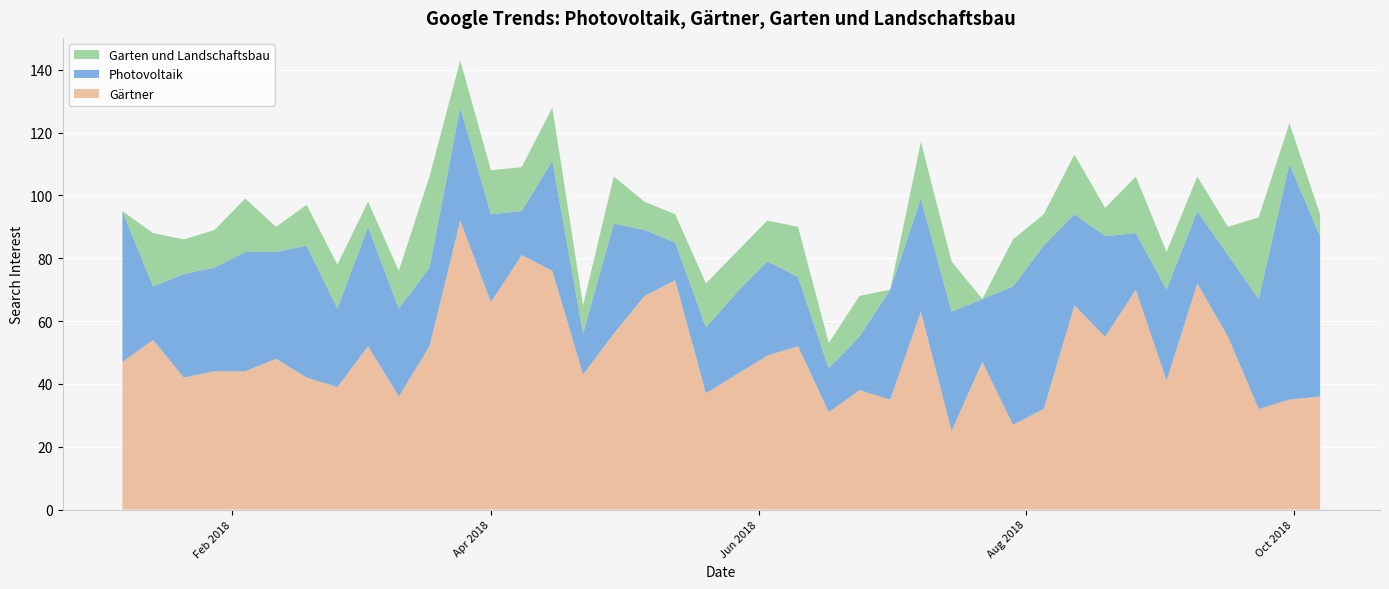

Reading left to right, transcribe all the data shown in this chart.

Gärtner: 2018-01-07=47	2018-01-14=54	2018-01-21=42	2018-01-28=44	2018-02-04=44	2018-02-11=48	2018-02-18=42	2018-02-25=39	2018-03-04=52	2018-03-11=36	2018-03-18=52	2018-03-25=92	2018-04-01=66	2018-04-08=81	2018-04-15=76	2018-04-22=43	2018-04-29=56	2018-05-06=68	2018-05-13=73	2018-05-20=37	2018-05-27=43	2018-06-03=49	2018-06-10=52	2018-06-17=31	2018-06-24=38	2018-07-01=35	2018-07-08=63	2018-07-15=25	2018-07-22=47	2018-07-29=27	2018-08-05=32	2018-08-12=65	2018-08-19=55	2018-08-26=70	2018-09-02=41	2018-09-09=72	2018-09-16=55	2018-09-23=32	2018-09-30=35	2018-10-07=36
Photovoltaik: 2018-01-07=48	2018-01-14=17	2018-01-21=33	2018-01-28=33	2018-02-04=38	2018-02-11=34	2018-02-18=42	2018-02-25=25	2018-03-04=38	2018-03-11=28	2018-03-18=25	2018-03-25=36	2018-04-01=28	2018-04-08=14	2018-04-15=35	2018-04-22=13	2018-04-29=35	2018-05-06=21	2018-05-13=12	2018-05-20=21	2018-05-27=26	2018-06-03=30	2018-06-10=22	2018-06-17=14	2018-06-24=17	2018-07-01=35	2018-07-08=36	2018-07-15=38	2018-07-22=20	2018-07-29=44	2018-08-05=52	2018-08-12=29	2018-08-19=32	2018-08-26=18	2018-09-02=29	2018-09-09=23	2018-09-16=26	2018-09-23=35	2018-09-30=75	2018-10-07=51
Garten und Landschaftsbau: 2018-01-07=0	2018-01-14=17	2018-01-21=11	2018-01-28=12	2018-02-04=17	2018-02-11=8	2018-02-18=13	2018-02-25=14	2018-03-04=8	2018-03-11=12	2018-03-18=29	2018-03-25=15	2018-04-01=14	2018-04-08=14	2018-04-15=17	2018-04-22=9	2018-04-29=15	2018-05-06=9	2018-05-13=9	2018-05-20=14	2018-05-27=13	2018-06-03=13	2018-06-10=16	2018-06-17=8	2018-06-24=13	2018-07-01=0	2018-07-08=18	2018-07-15=16	2018-07-22=0	2018-07-29=15	2018-08-05=10	2018-08-12=19	2018-08-19=9	2018-08-26=18	2018-09-02=12	2018-09-09=11	2018-09-16=9	2018-09-23=26	2018-09-30=13	2018-10-07=7